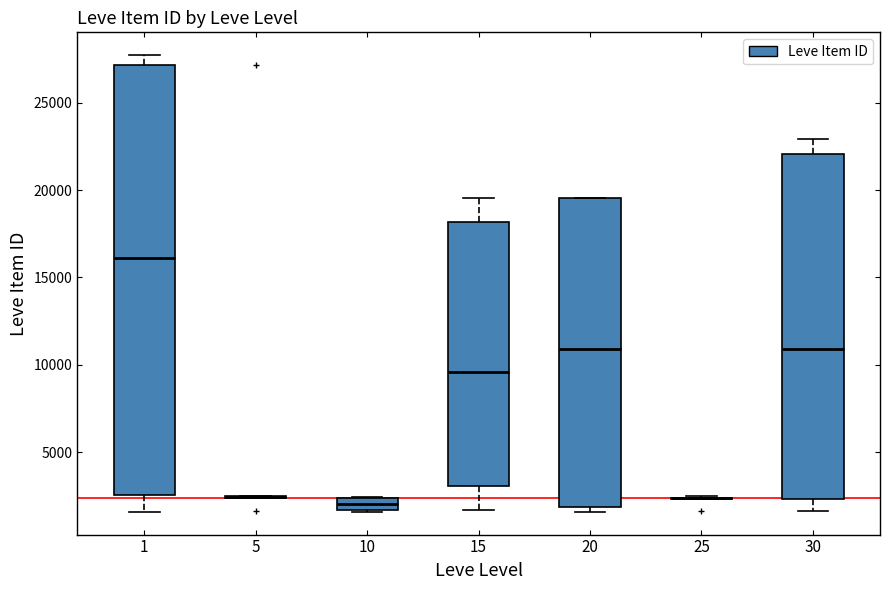

Comparing the boxes themselves (not the whiskers), which one is the tallest?

1